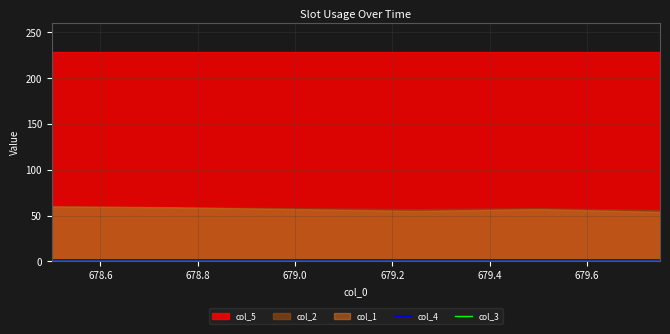

What is the label of the 4th point from the right?

679.0